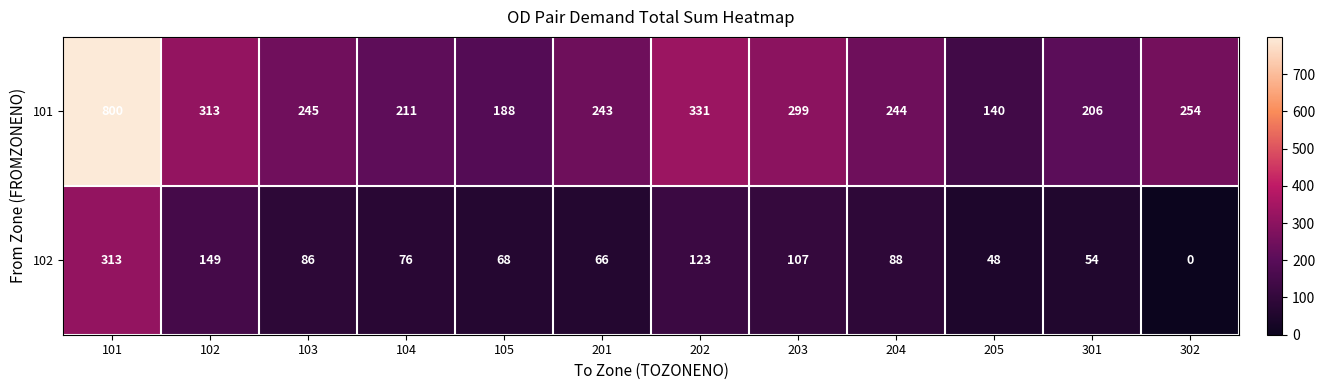

Reading right to left, transcribe all the data shown in this chart.

101: 302=254	301=206	205=140	204=244	203=299	202=331	201=243	105=188	104=211	103=245	102=313	101=800
102: 302=0	301=54	205=48	204=88	203=107	202=123	201=66	105=68	104=76	103=86	102=149	101=313